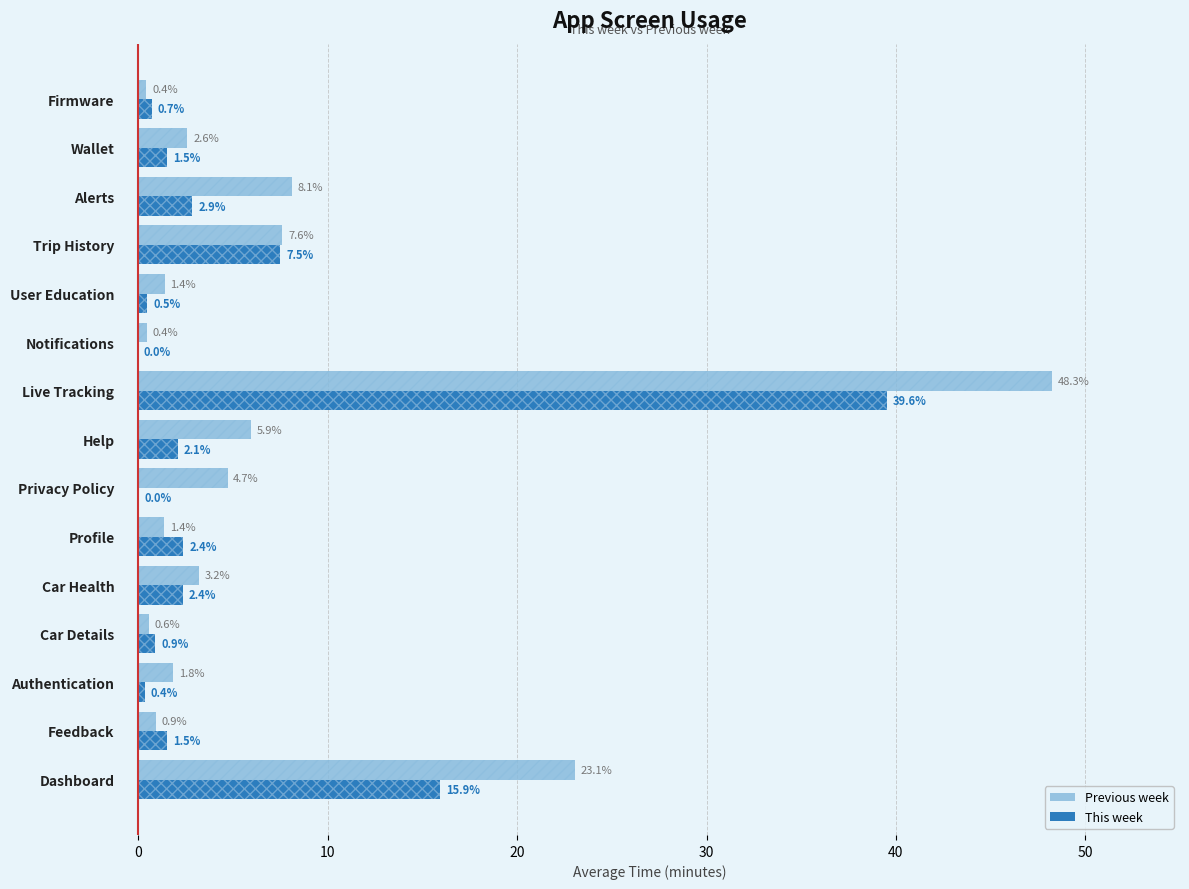

What is the maximum value shown in the chart?

48.3